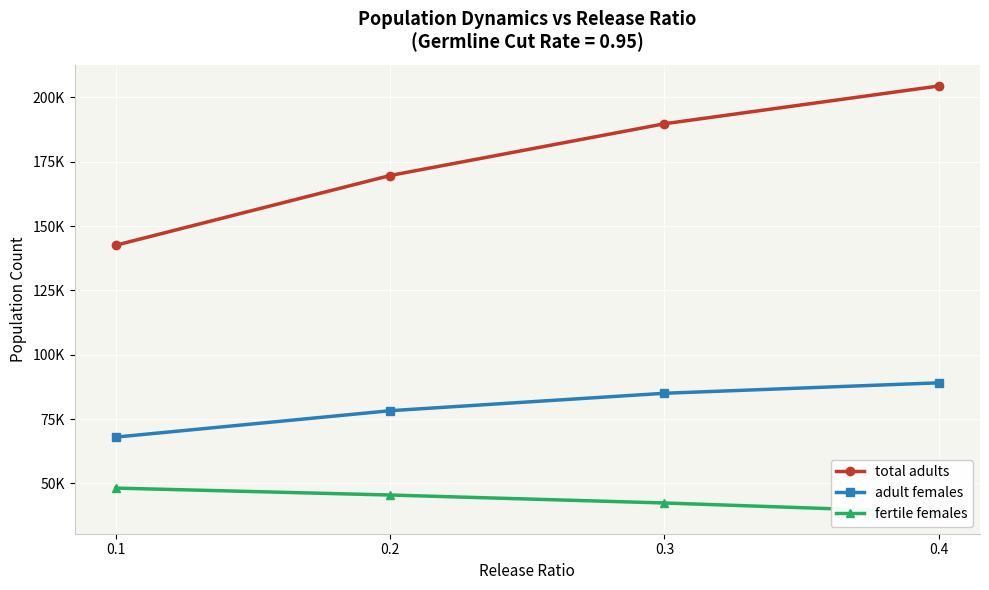

Between 0.2 and 0.3, which series saw the biggest shift?

total adults